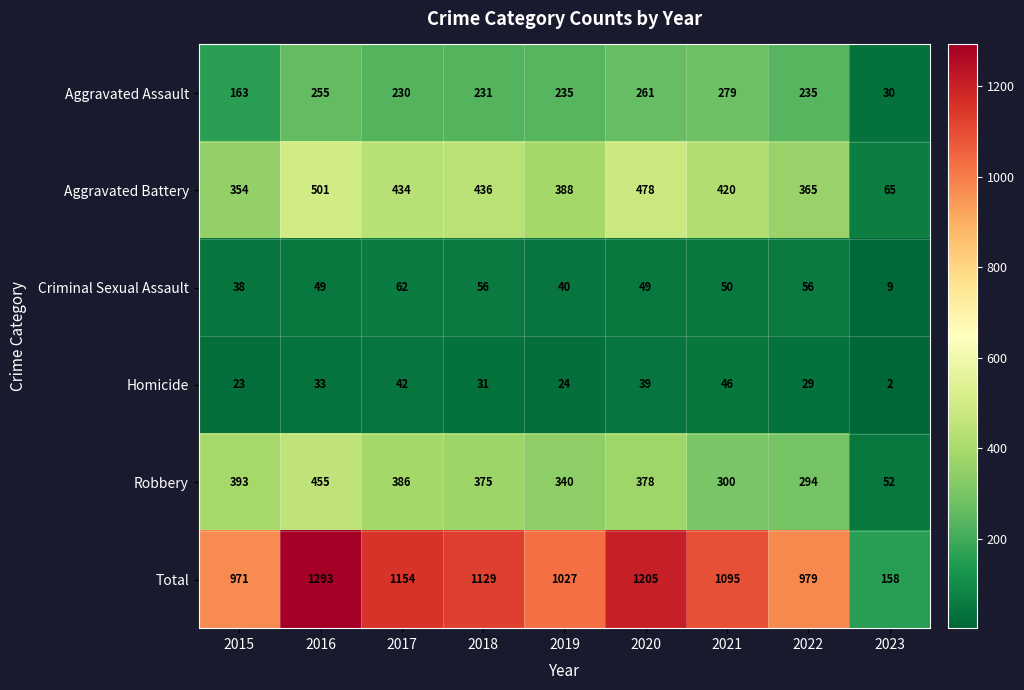

What is the sum of all Aggravated Assault values?

1919